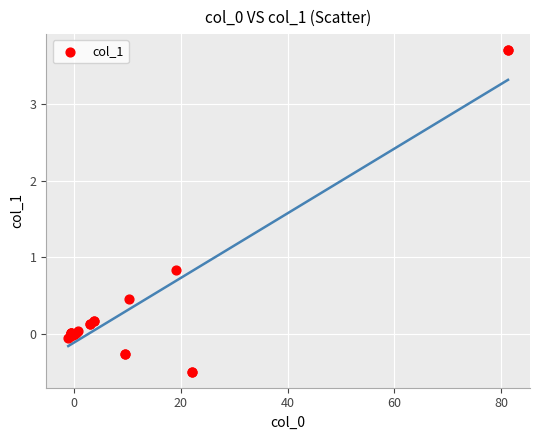

What Y value in the scatter plot is closest to 1?

0.8